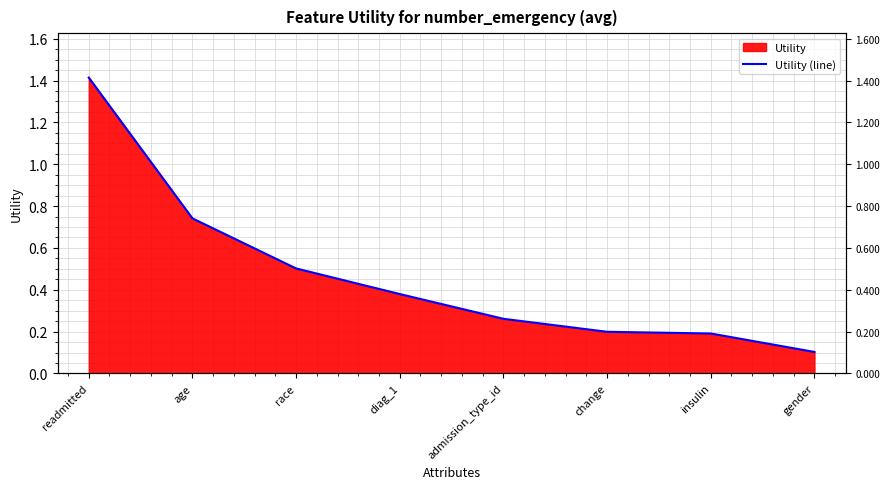

What is the smallest value displayed?

0.1